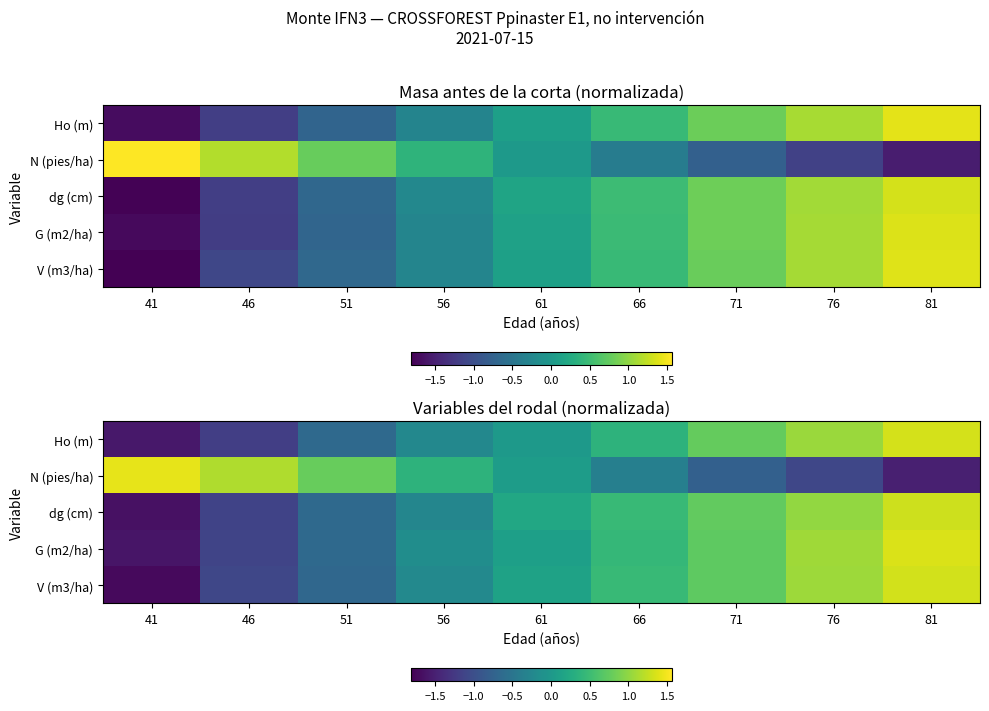

What is the difference between the dg (cm) values at 81 and 41?

2.9